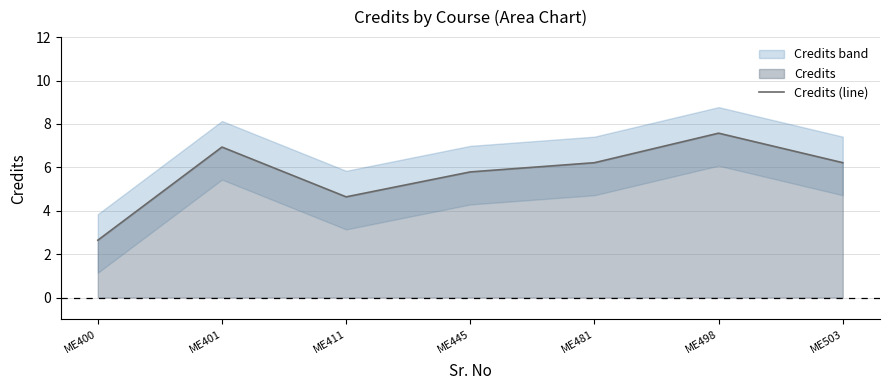

True or false: Credits (line) has a value of 4.6 at ME411.

True